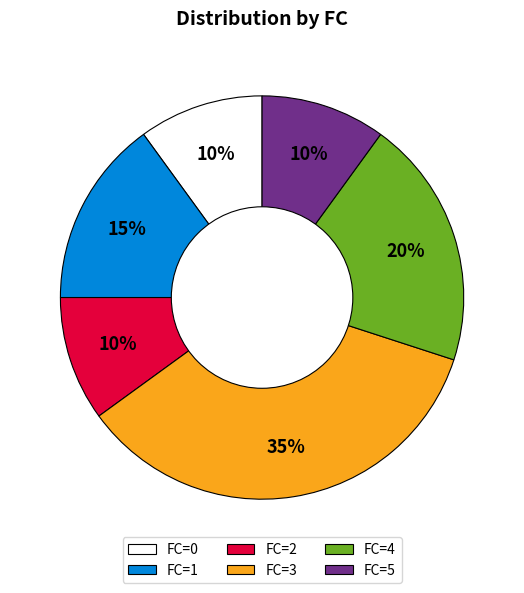

Do FC=1 and FC=2 together represent more than half of the pie?

No